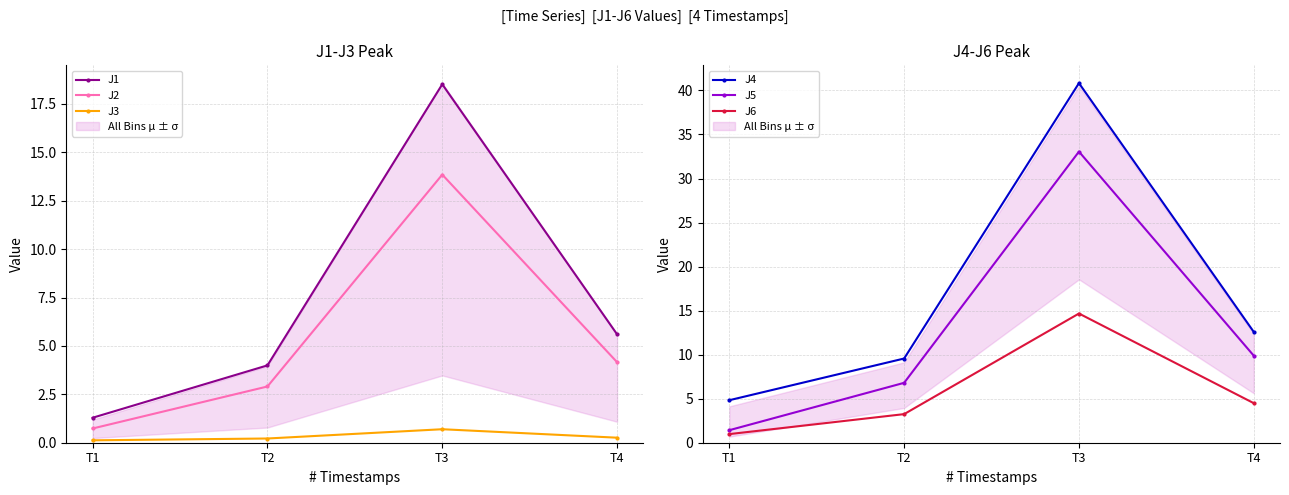

What is the total value across all series at T4?

37.0